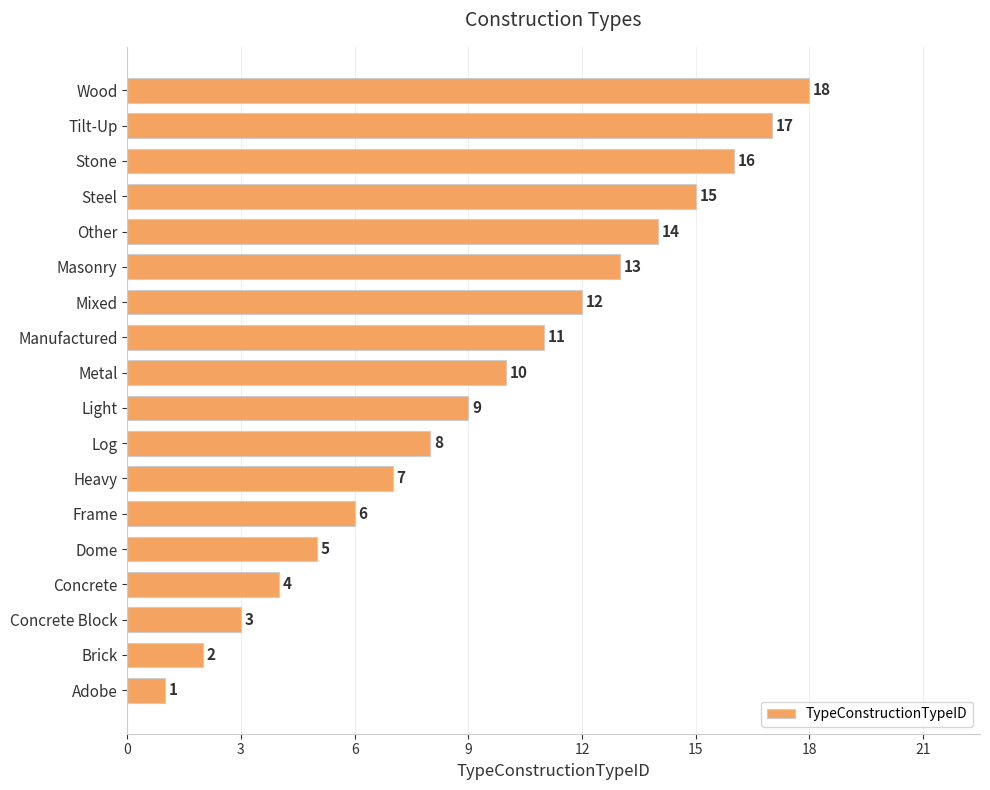

The value at Brick is 2. True or false?

True